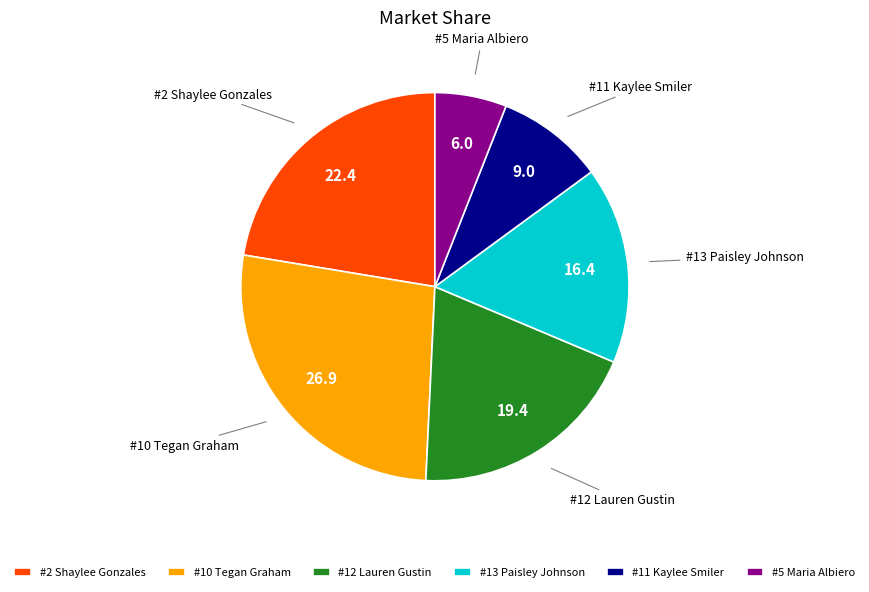

Rank the categories by value from lowest to highest.

#5 Maria Albiero, #11 Kaylee Smiler, #13 Paisley Johnson, #12 Lauren Gustin, #2 Shaylee Gonzales, #10 Tegan Graham